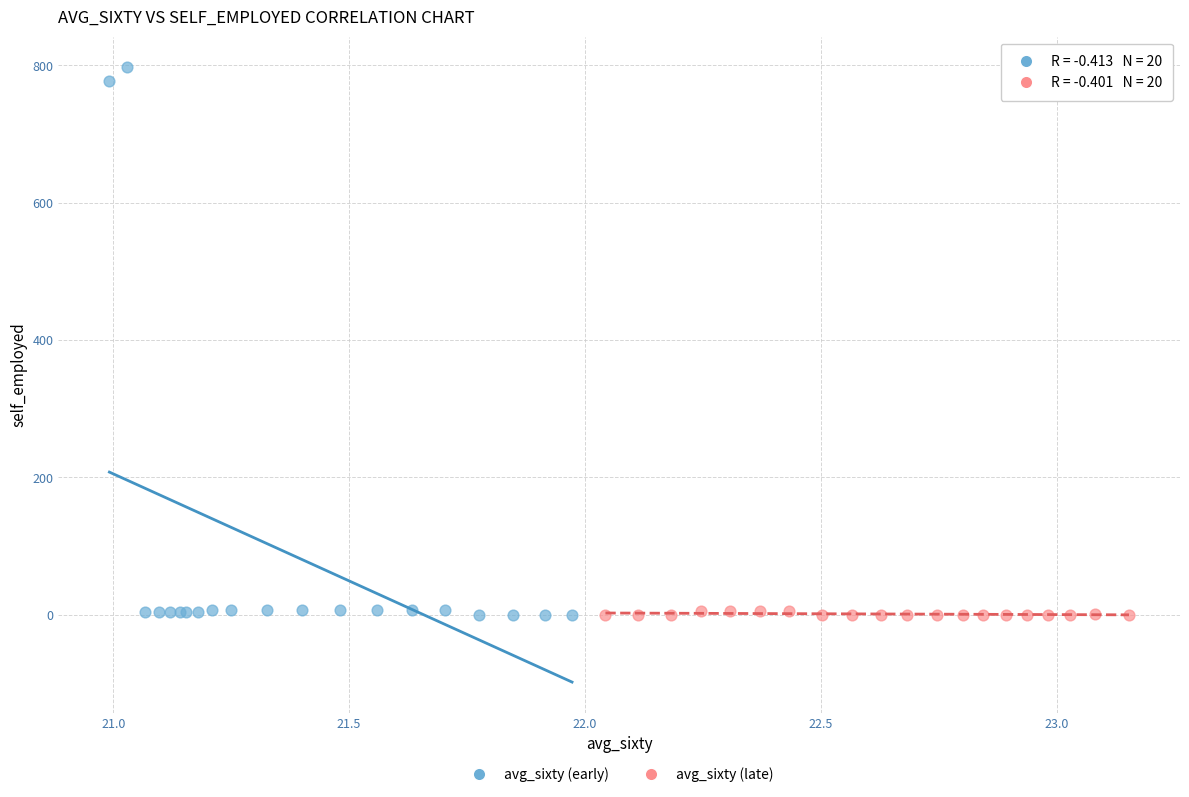

Which series reaches the maximum Y coordinate?

avg_sixty (early)